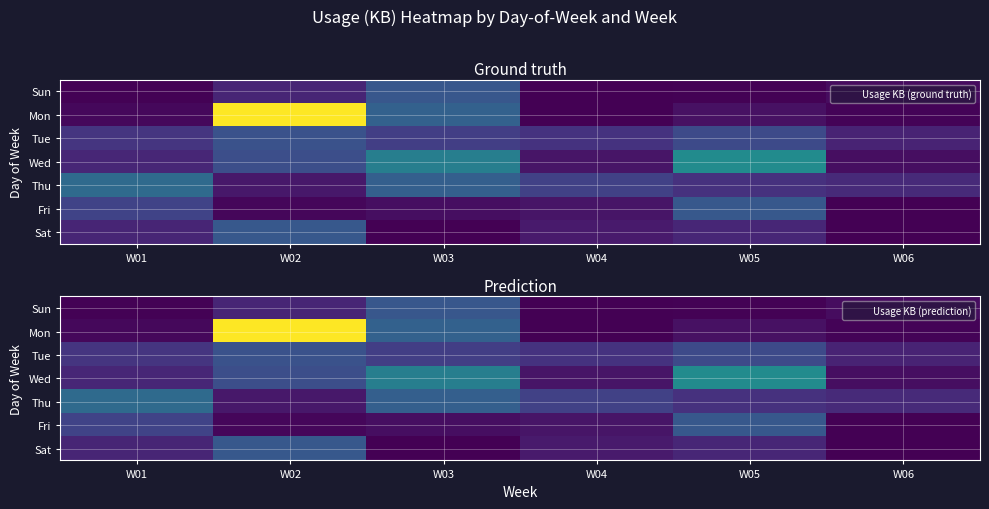

List the series in order of their peak value, highest first.

Mon, Wed, Thu, Fri, Sat, Sun, Tue